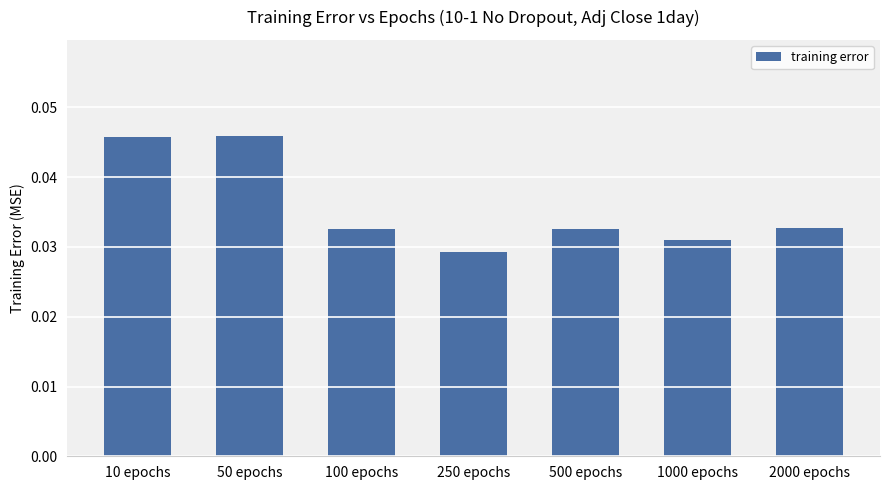

True or false: the data shows 0.1 at 100 epochs.

False